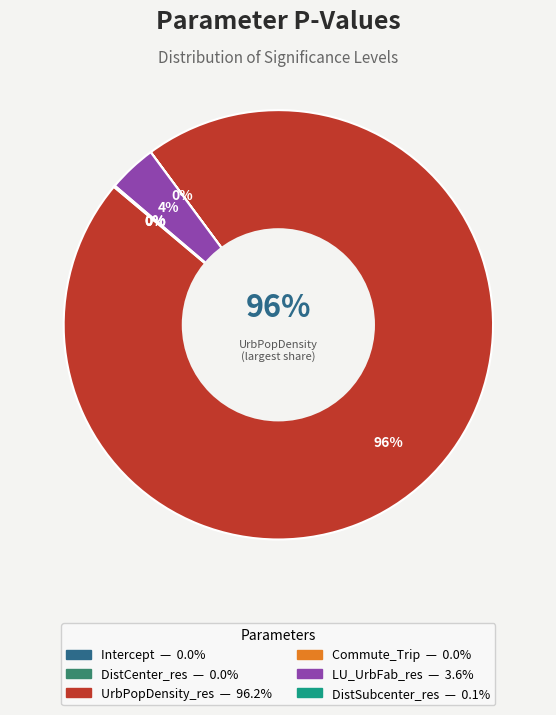

How much of the chart is everything except LU_UrbFab_res?

96.4%